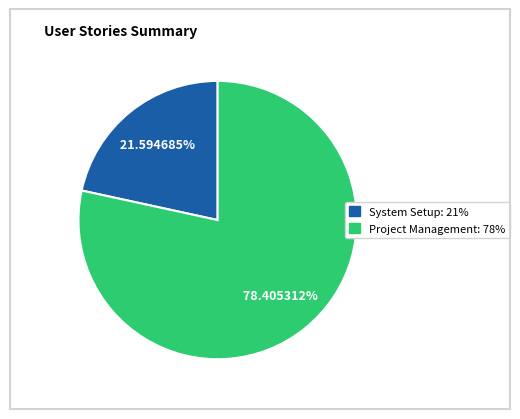

How much of the chart is everything except System Setup?

78.4%